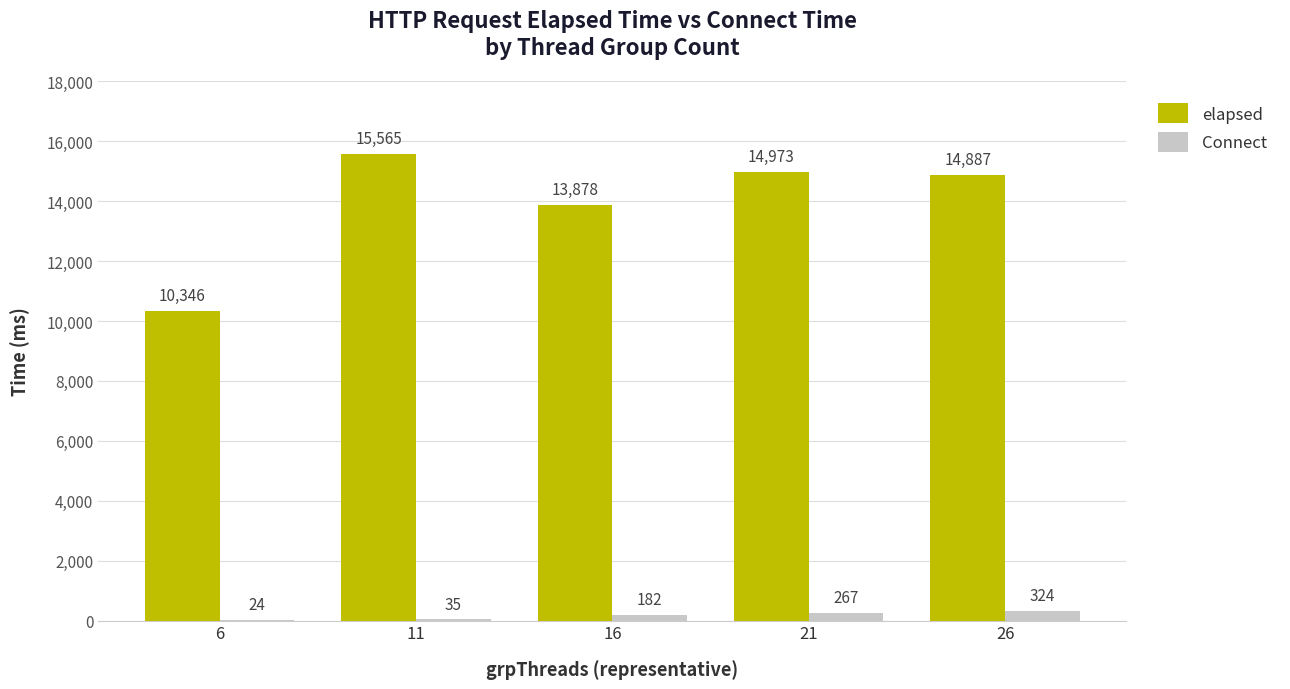

At which category is the sum across all series the highest?

11